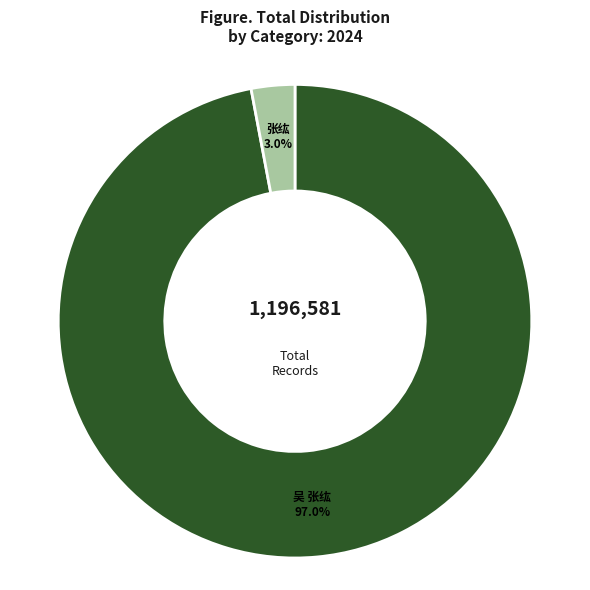

Is there a majority slice in this chart?

Yes